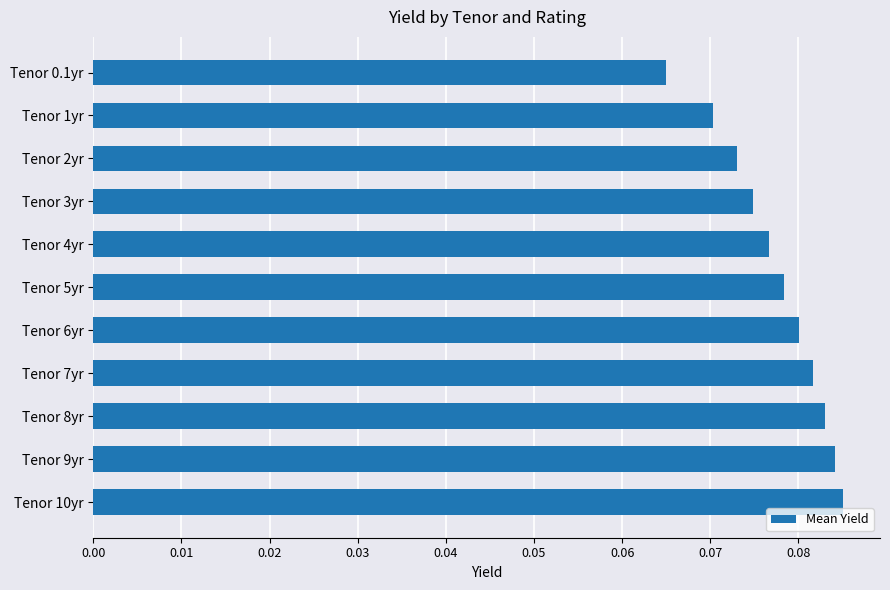

Count the values in the range 0 to 1.

11